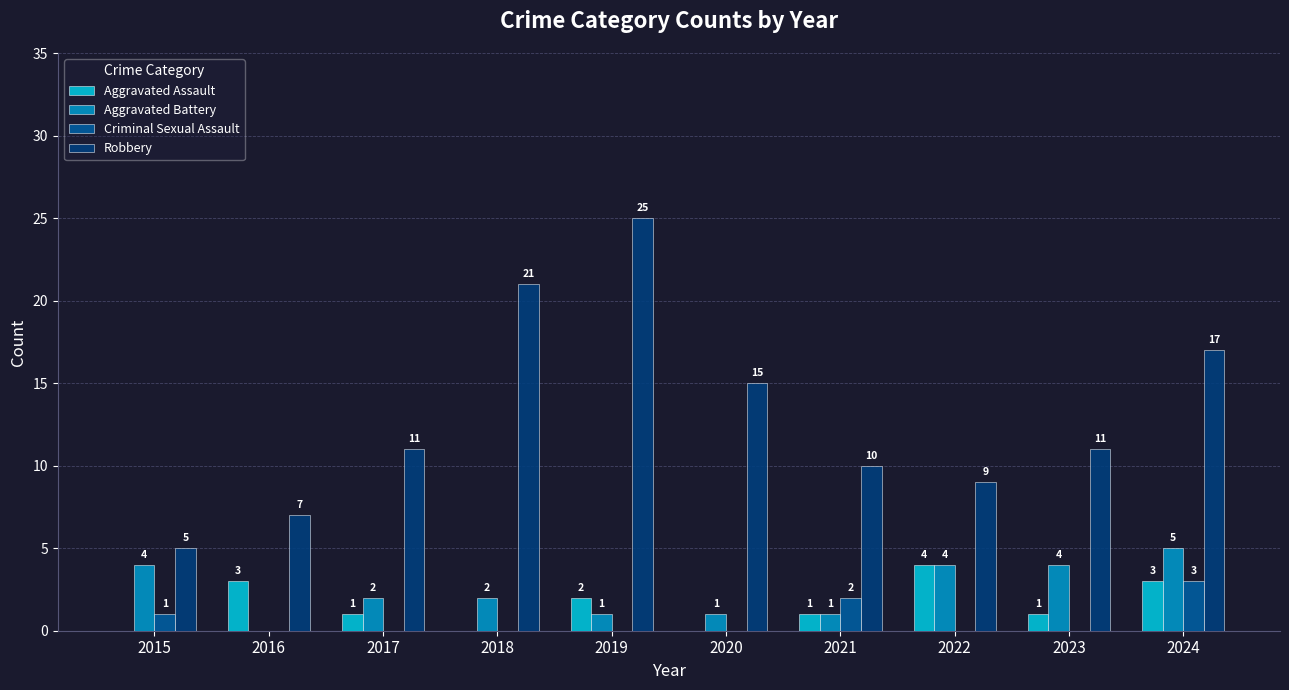

How many groups of bars are there?

10